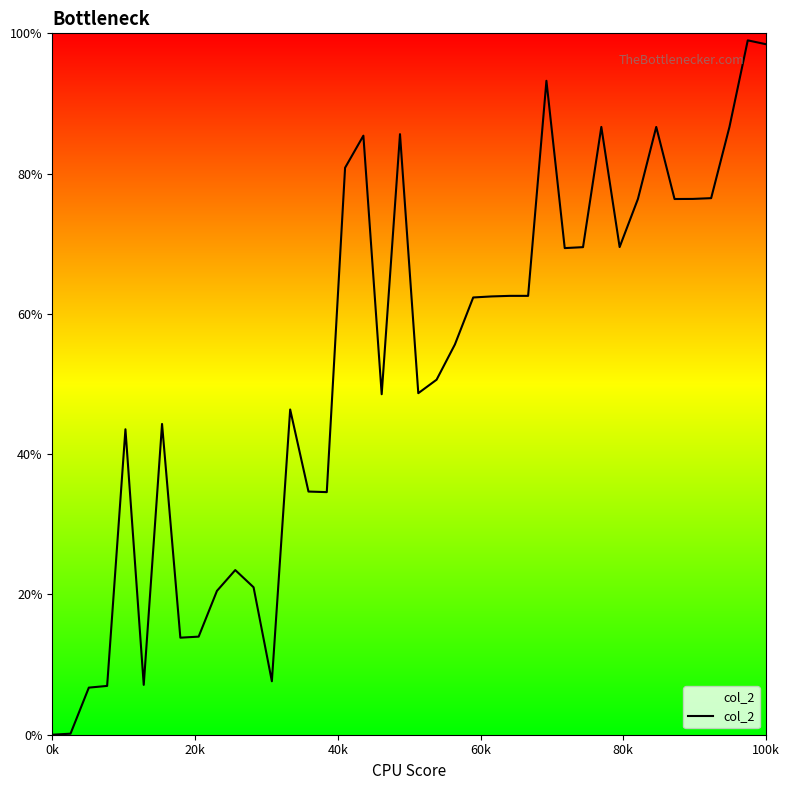

The value at 35 is 29.4. True or false?

False